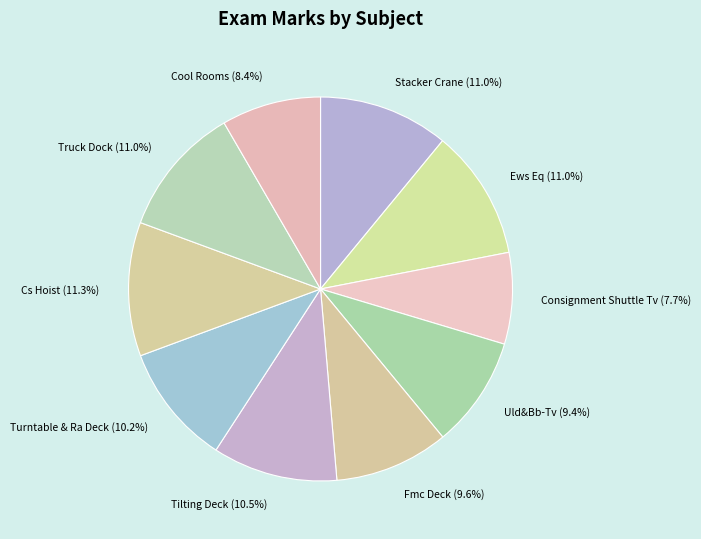

Count the number of slices in the pie.

10